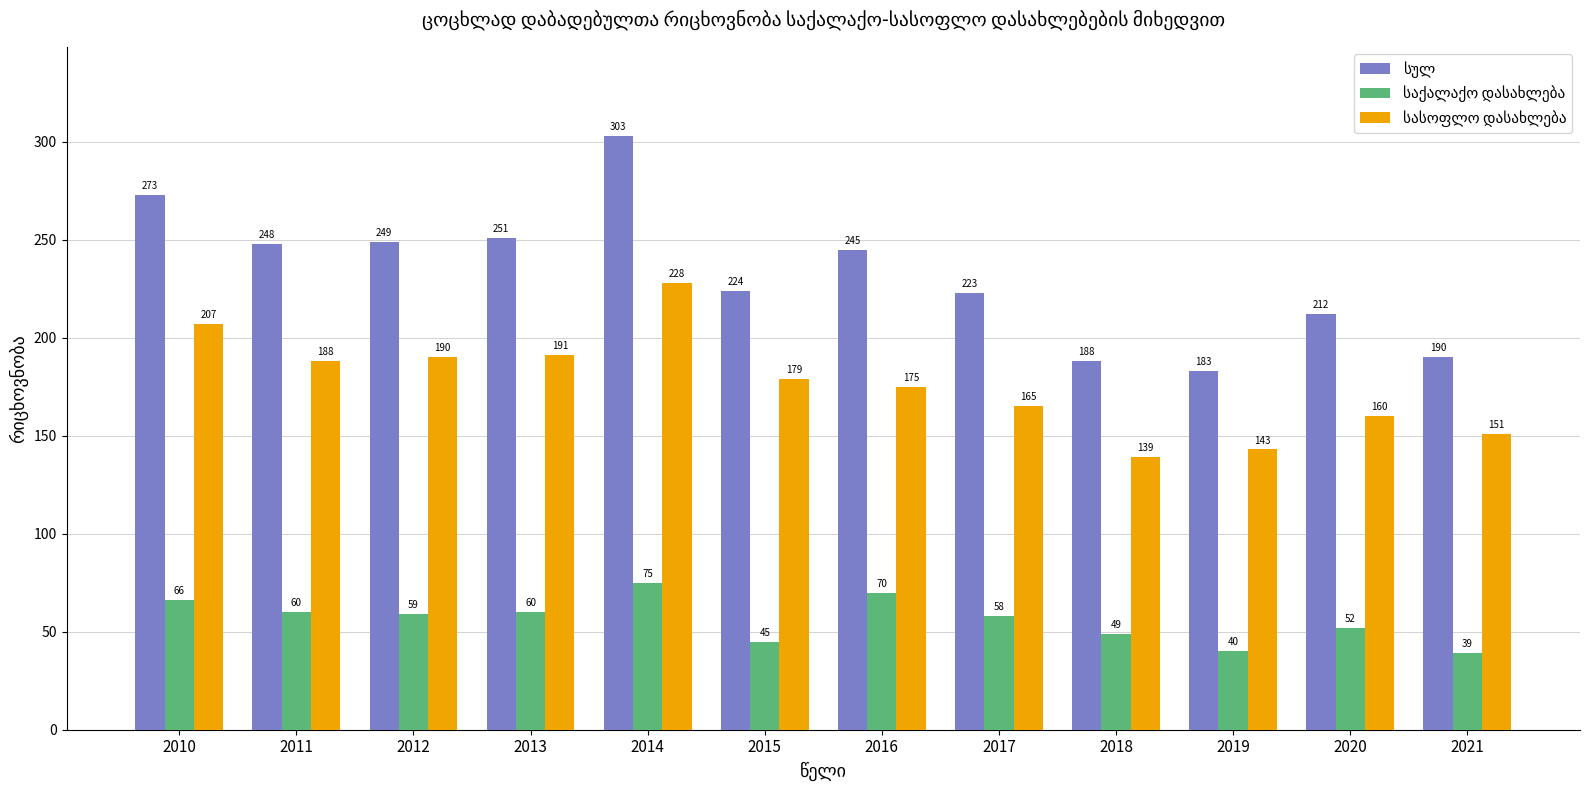

What is the greatest value displayed?

303